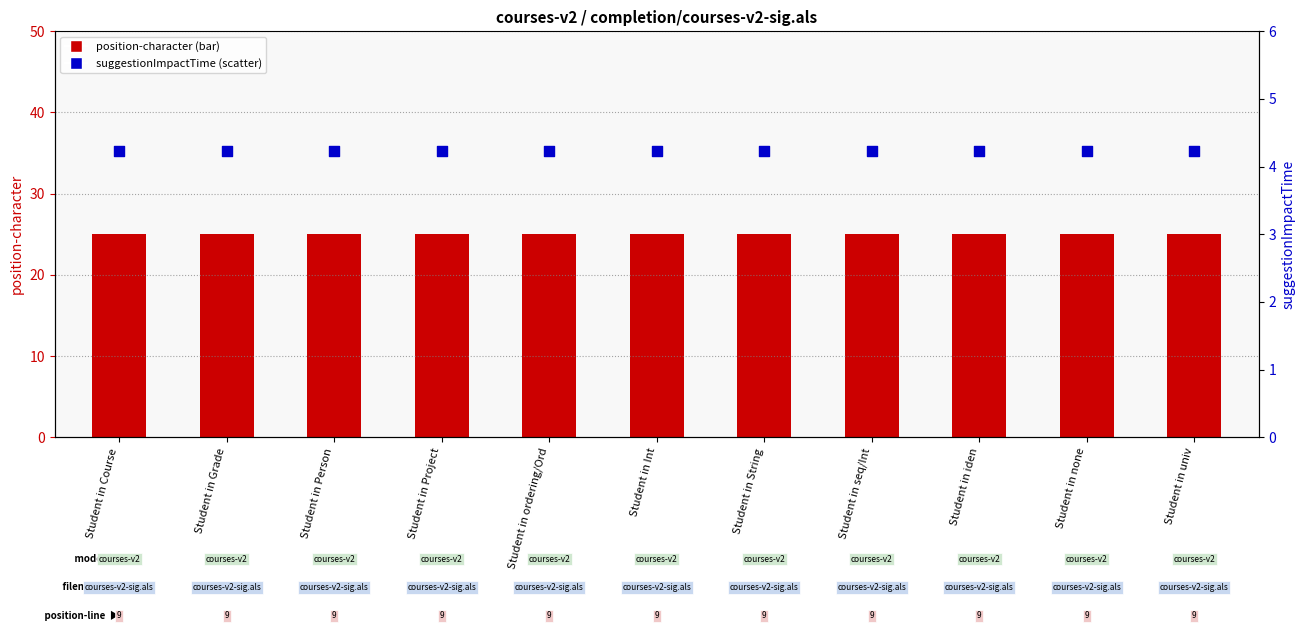

At which category is the sum across all series the highest?

Student in Course